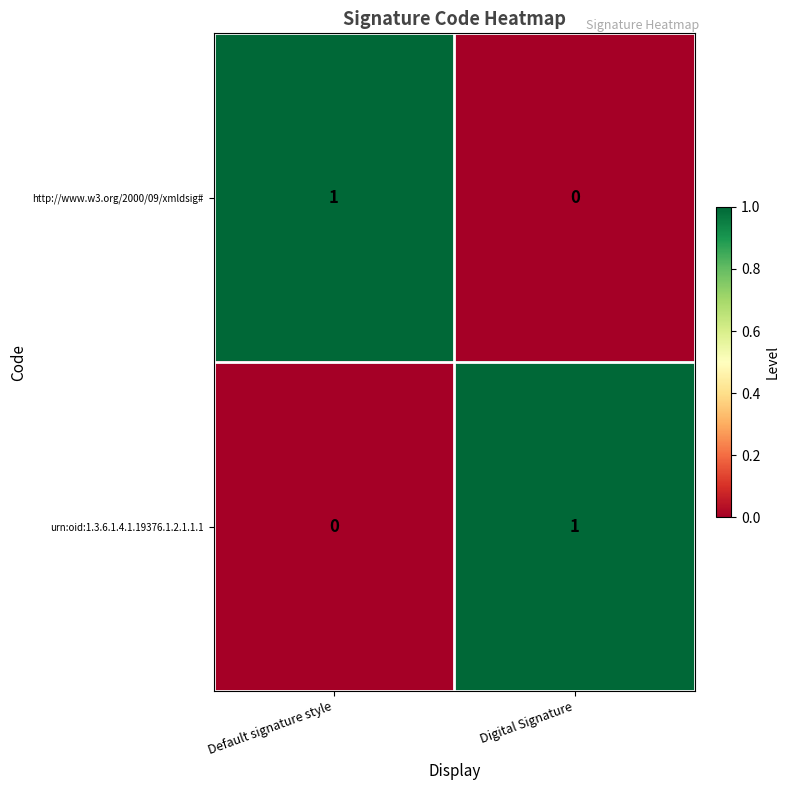

Rank the series at Default signature style from highest to lowest value.

http://www.w3.org/2000/09/xmldsig#, urn:oid:1.3.6.1.4.1.19376.1.2.1.1.1